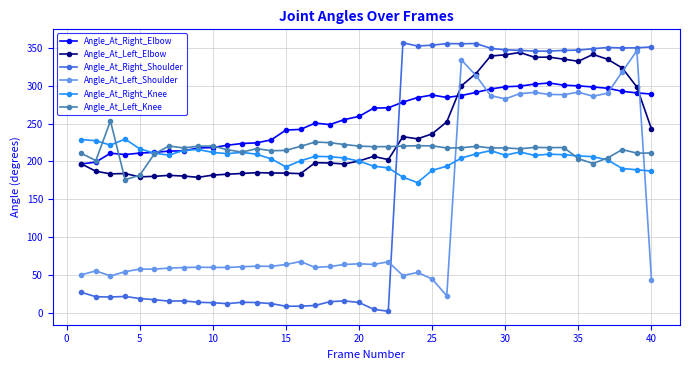

What is the sum of all Angle_At_Left_Shoulder values?

5445.9